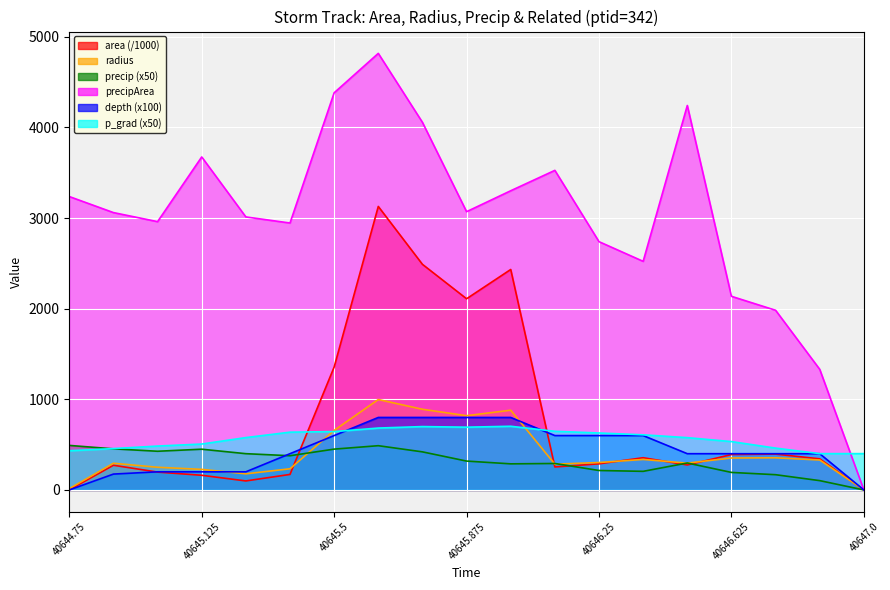

The area series shows 146.4 at 40645.25. True or false?

False